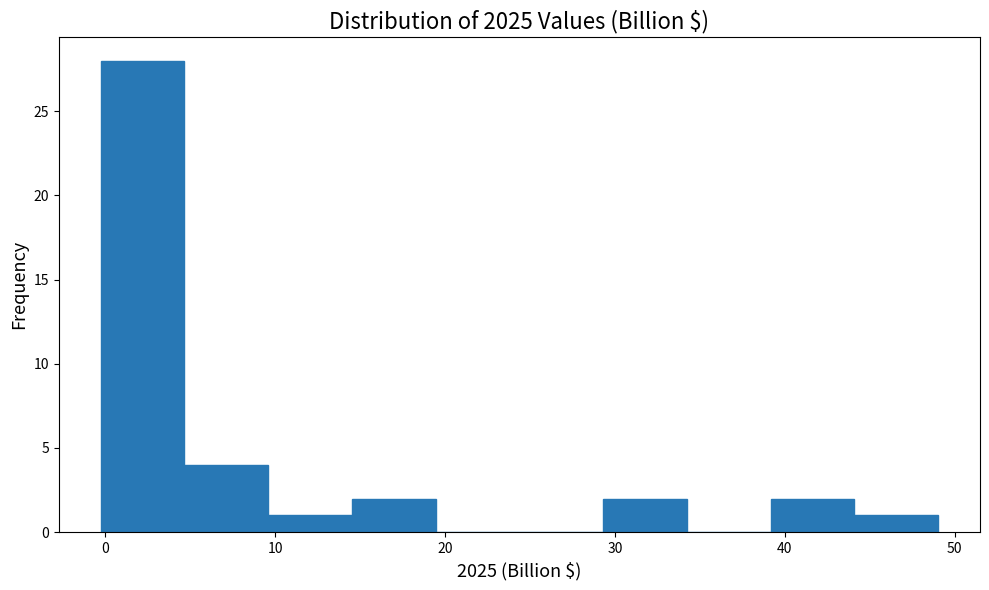

Which range on the x-axis has the tallest bar?

0 to 5